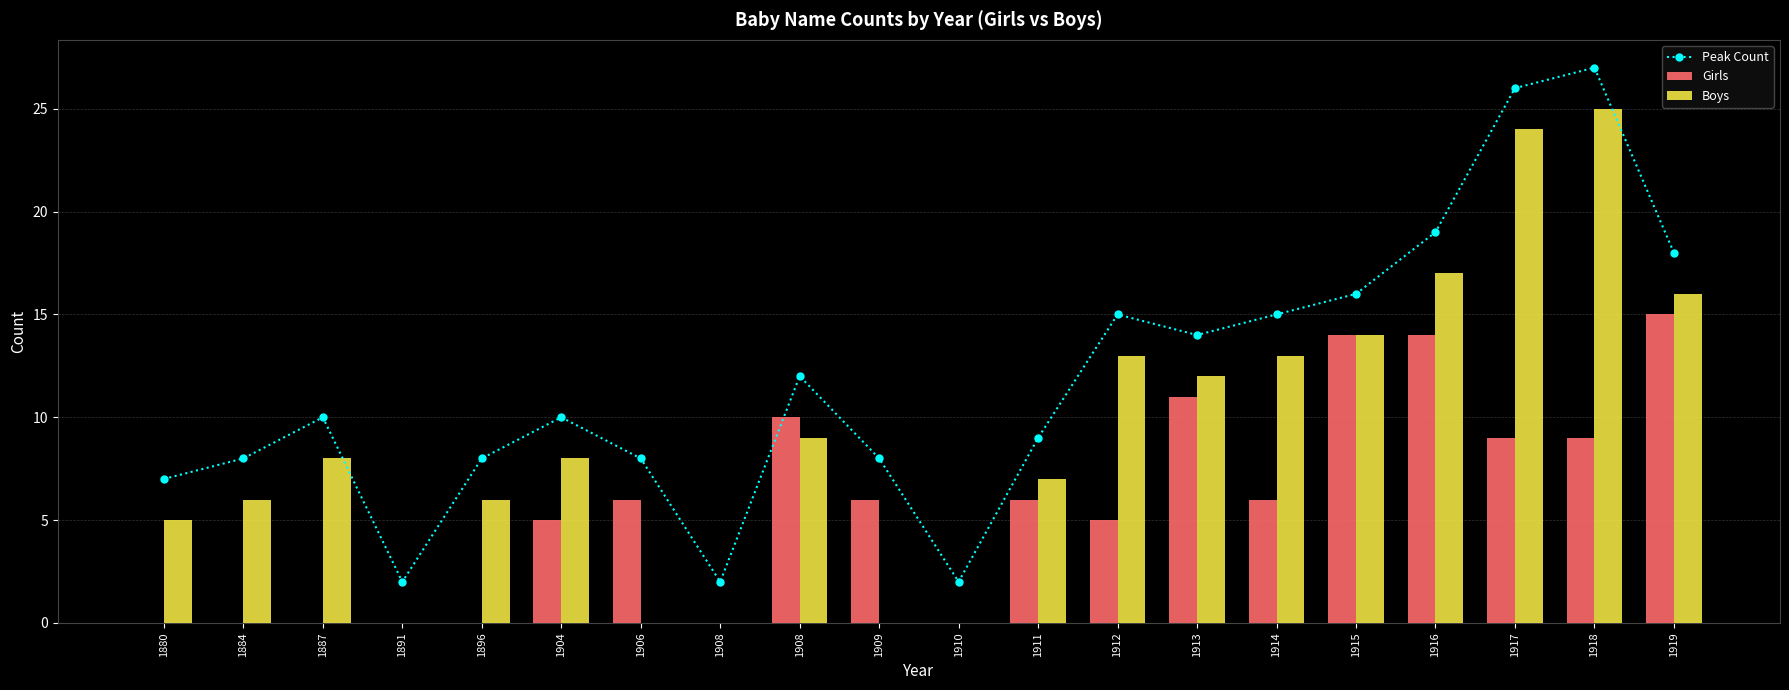

Rank the series at 1908 from lowest to highest value.

Girls, Boys, Peak Count